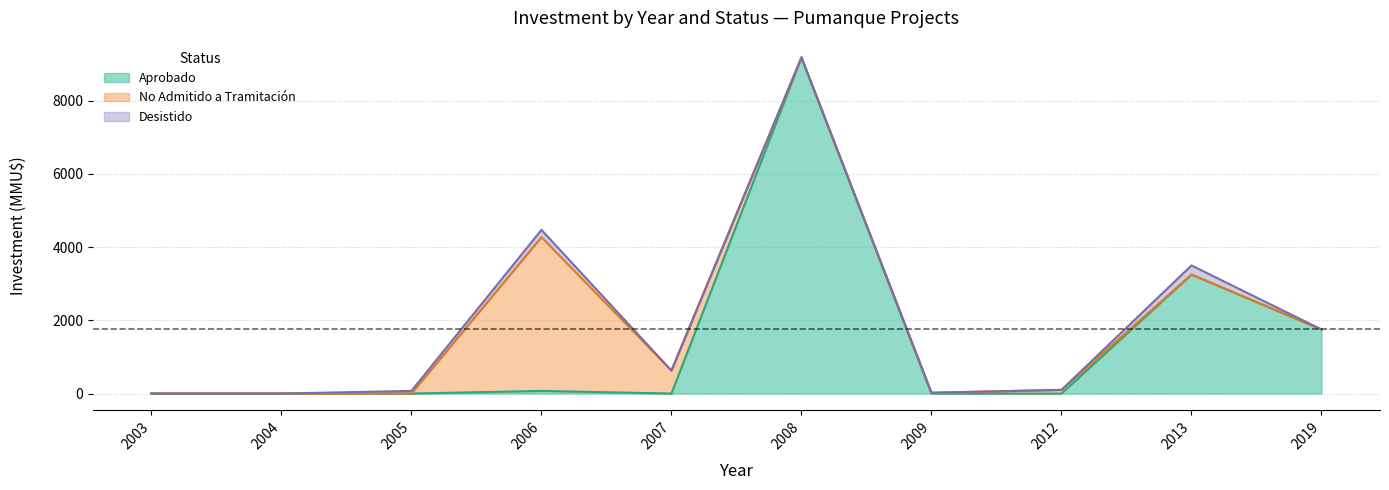

True or false: Desistido and No Admitido cross at least once.

True